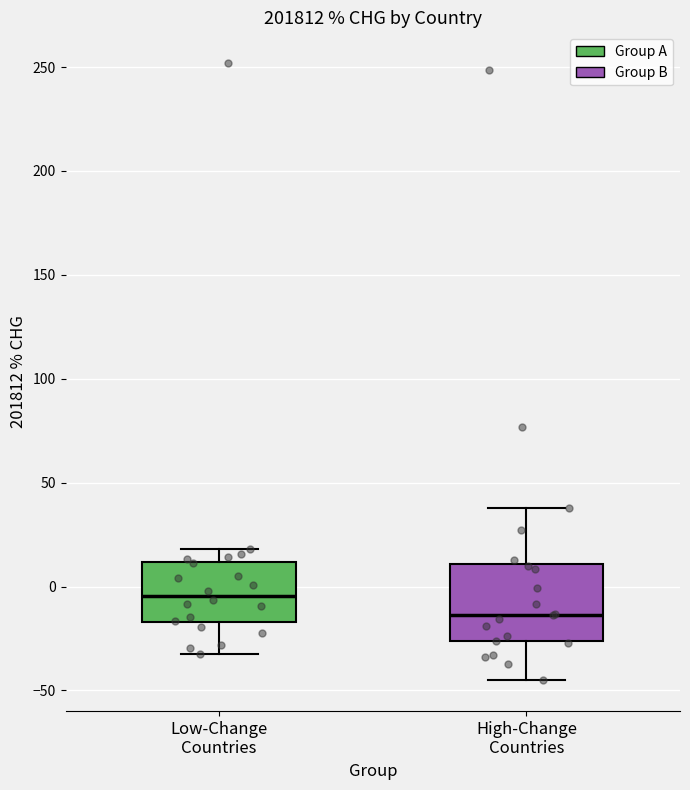

Where does the lower whisker of the box for High-Change Countries end on the y-axis? The values are not printed on the chart, so give them approximately, as read against the axis.

-45